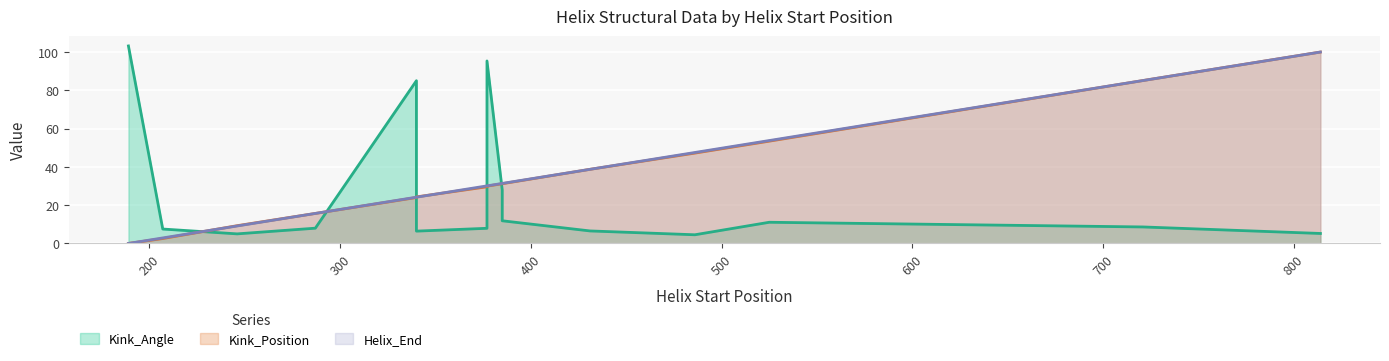

Which category has the lowest value across all series?

189